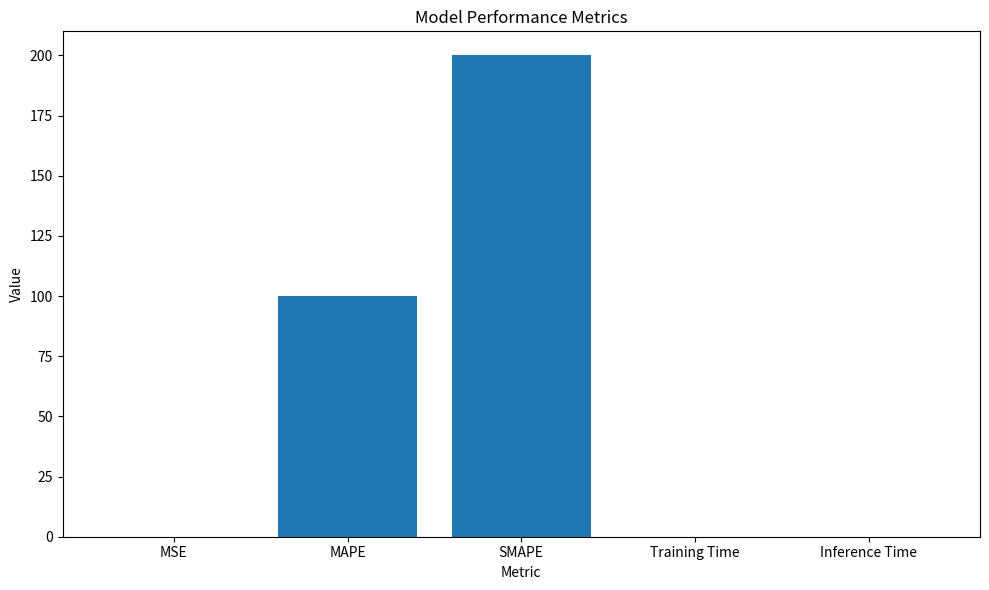

What is the change in value from MAPE to SMAPE?

+100.0